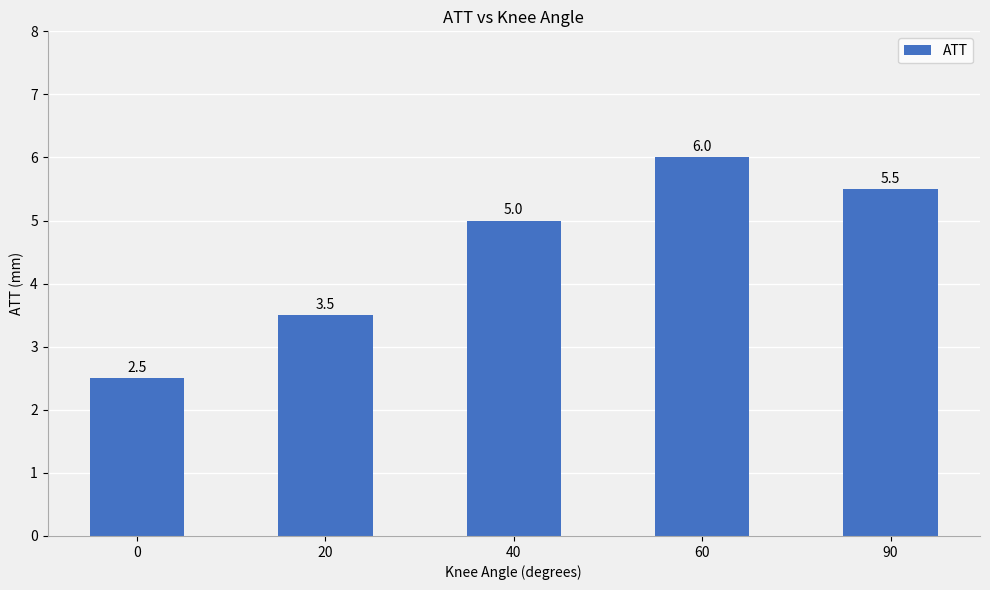

What is the difference between the maximum and minimum values?

3.5